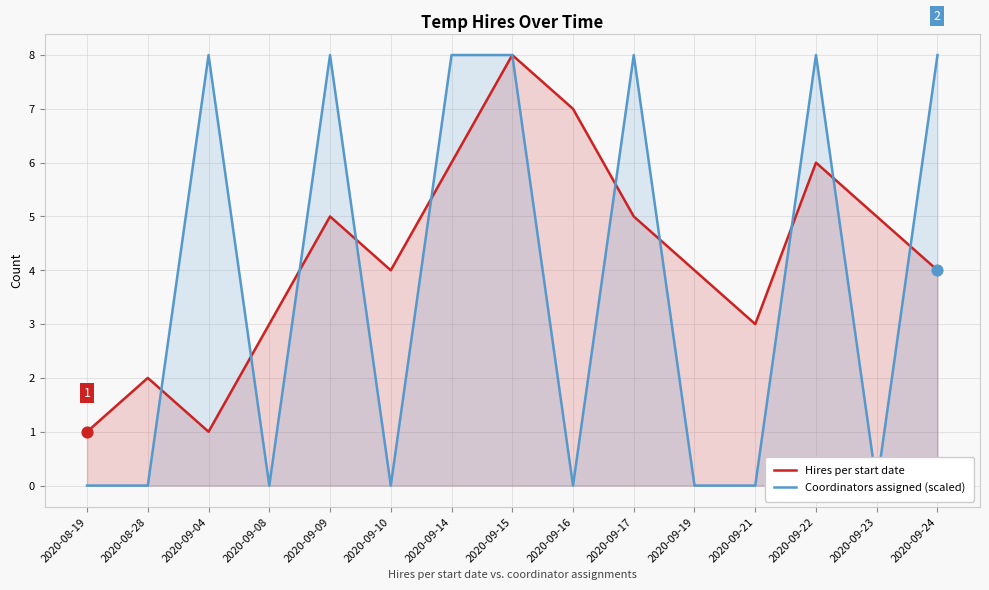

Which series has the largest Y range (max minus min)?

Coordinators assigned (scaled)